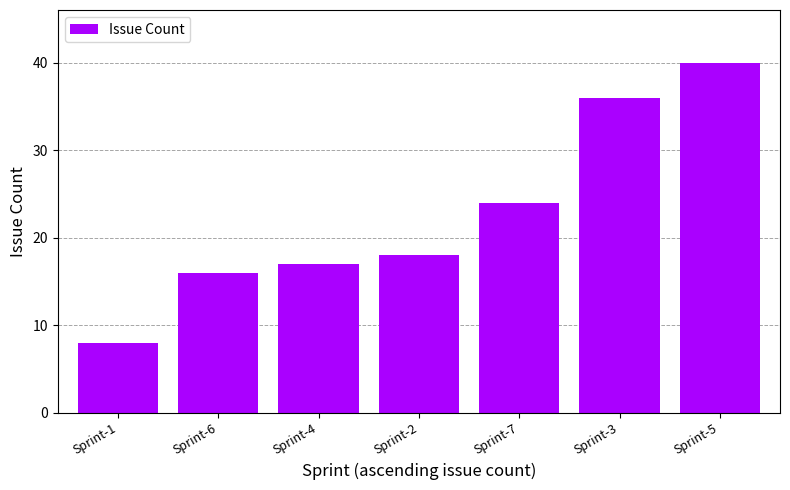

Approximately how many times larger is the value at Sprint-1 compared to Sprint-7?

0.3